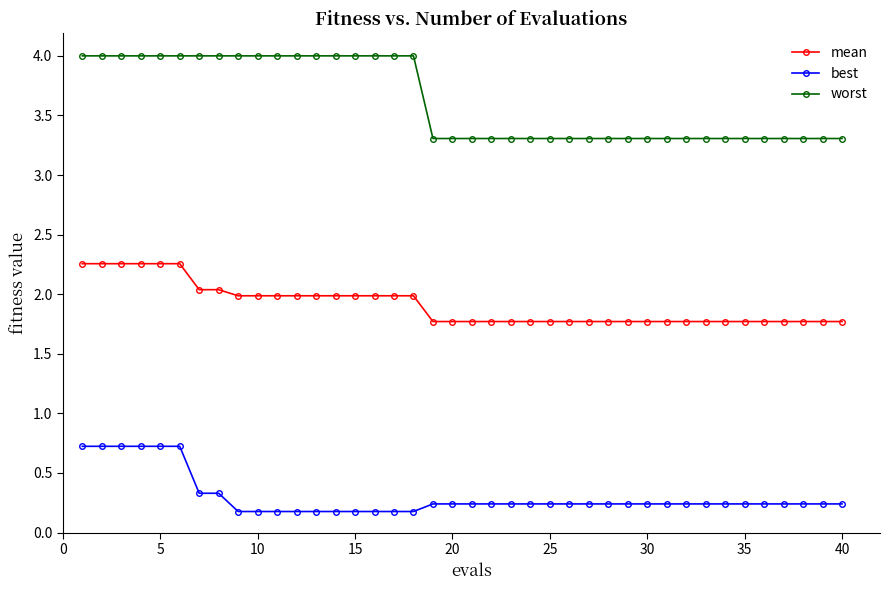

List the series in order of their peak value, lowest first.

best, mean, worst